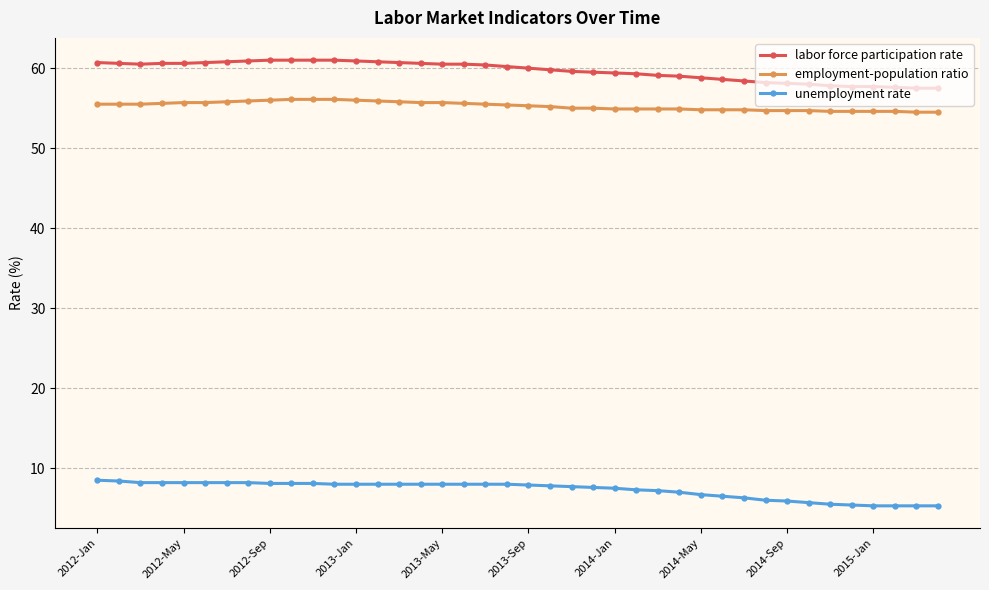

List the series in order of their peak value, highest first.

labor force participation rate, employment-population ratio, unemployment rate